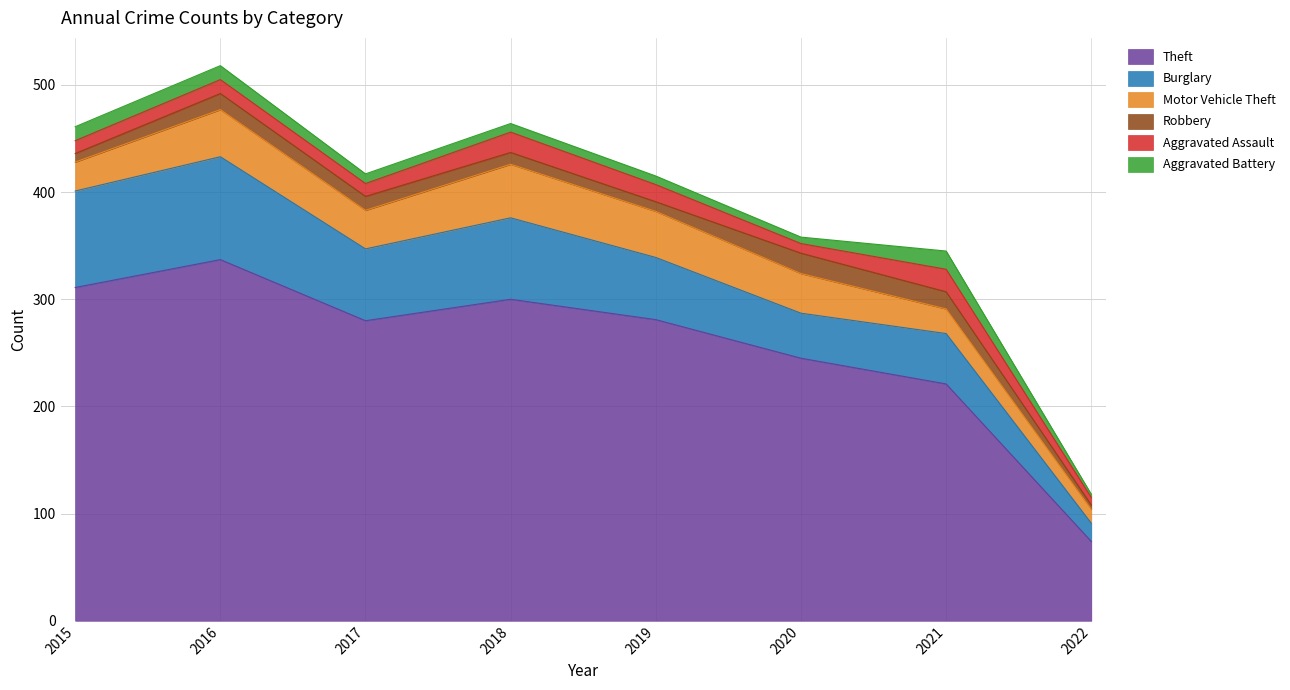

At how many categories does at least one series exceed 277?

5